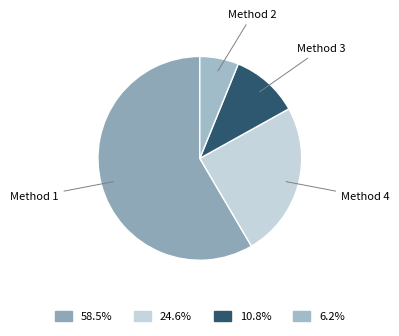

How many slices are in this pie chart?

4